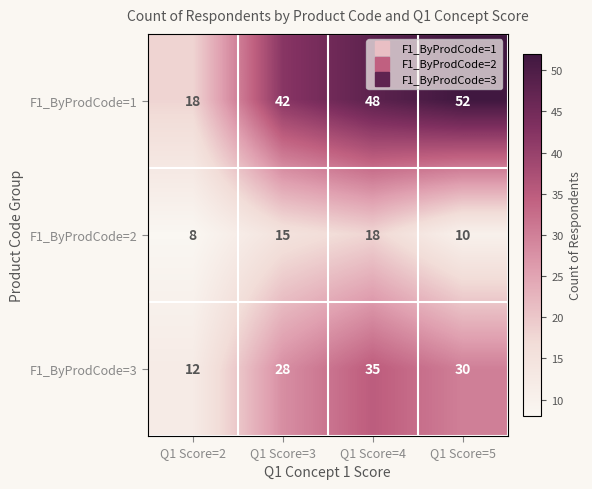

What is the difference between the highest and lowest values at Q1 Score=4?

30